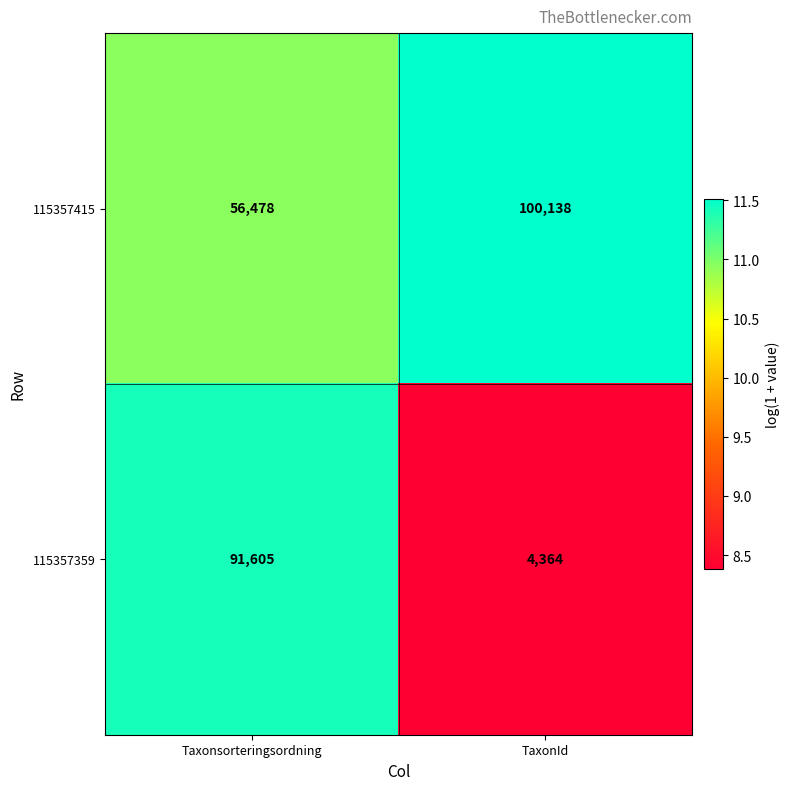

Between Taxonsorteringsordning and TaxonId, which series saw the biggest shift?

115357359